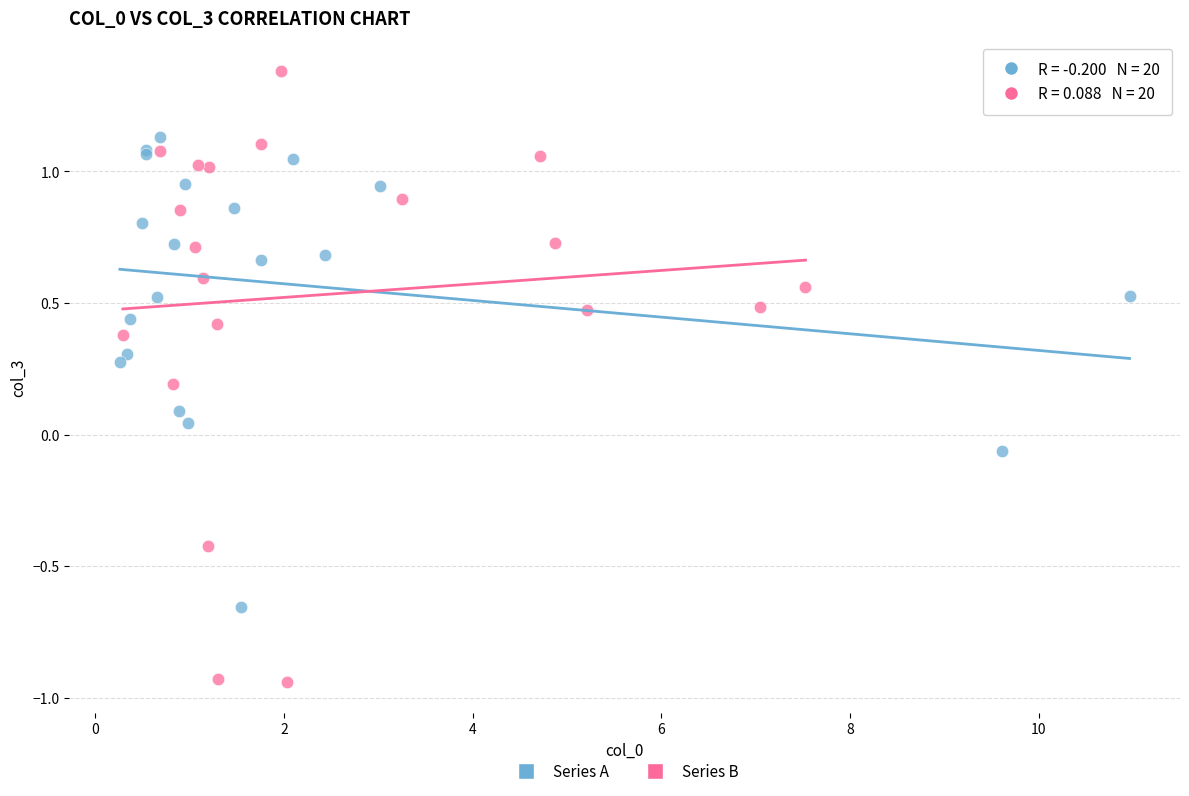

Which series reaches the maximum Y coordinate?

Series B